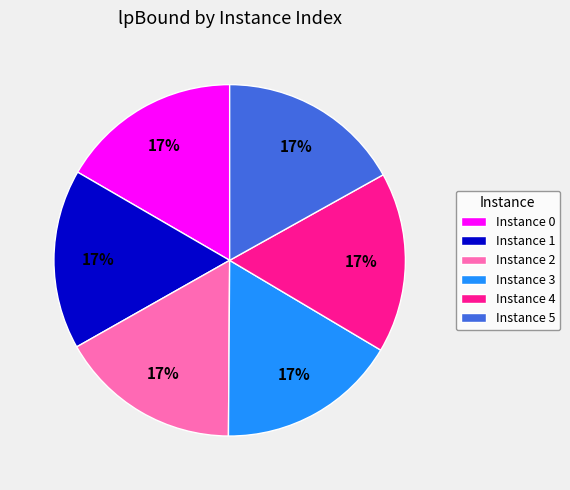

Is there a majority slice in this chart?

No